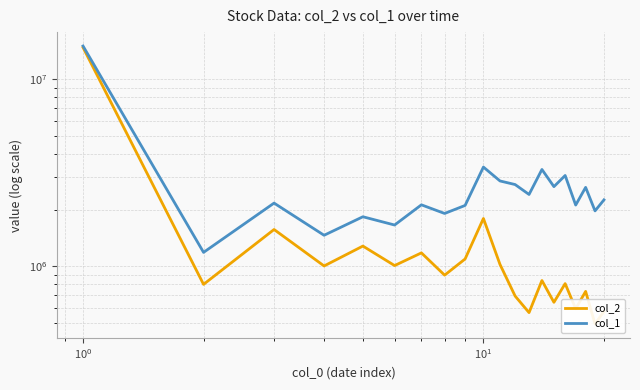

How many distinct data groups are displayed?

2